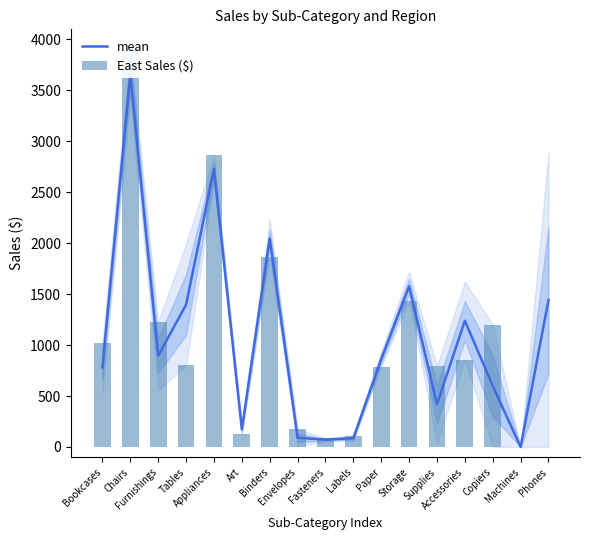

What is the average value of the mean series?

1062.5